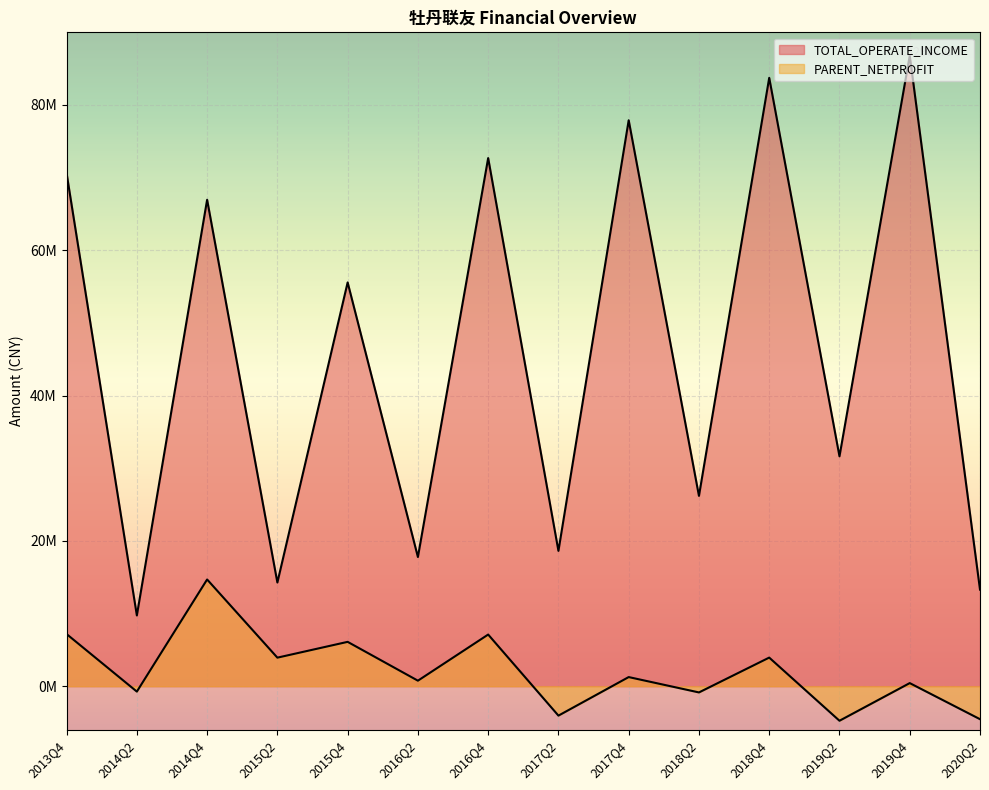

Where is TOTAL_OPERATE_INCOME nearest to the value 48266364?

2015Q4